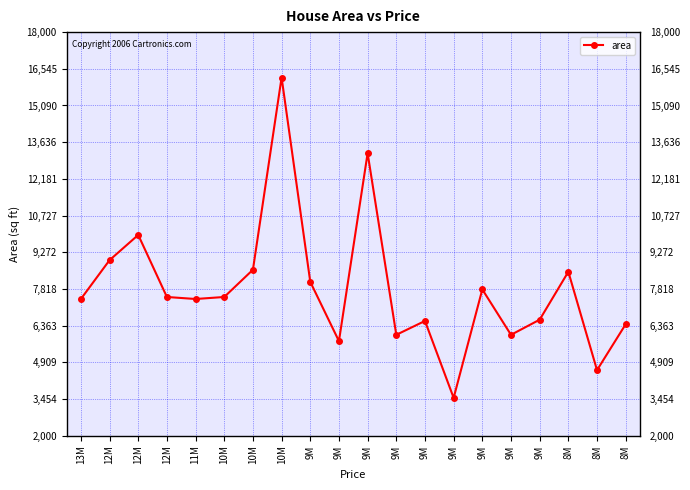

Is it true that the value at 8M is 2898?

False